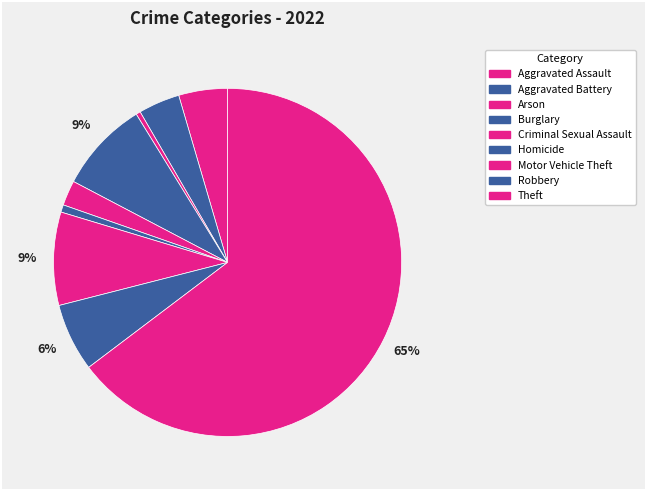

Count the number of slices in the pie.

9